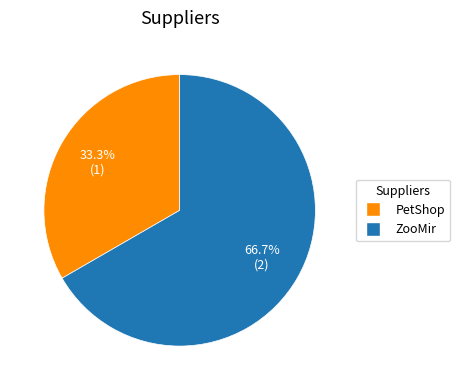

Does PetShop represent more than half of the total?

No